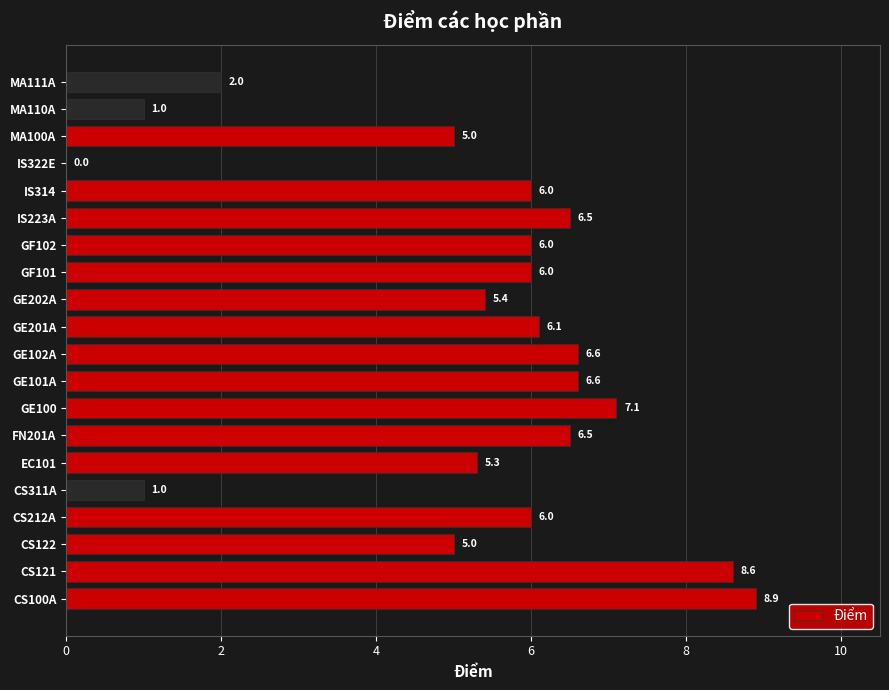

True or false: the data shows 5.4 at GE202A.

True